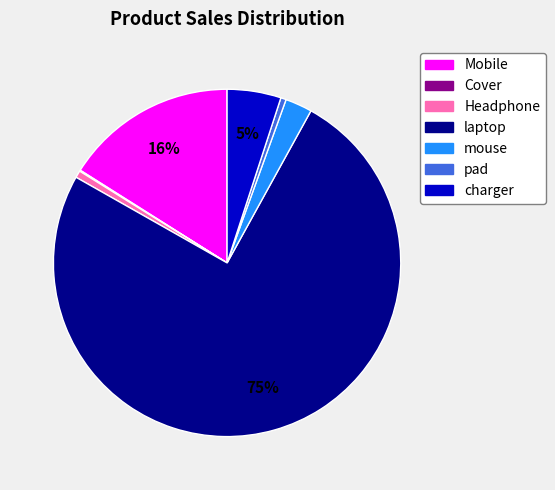

Is there a majority slice in this chart?

Yes